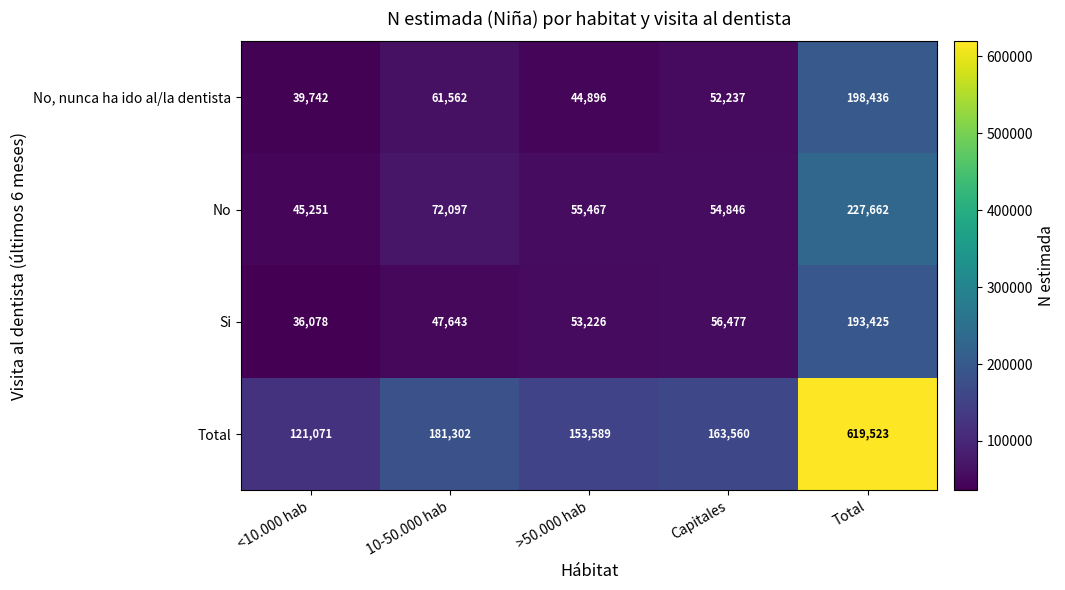

What is the total value across all series at Total?

1239046